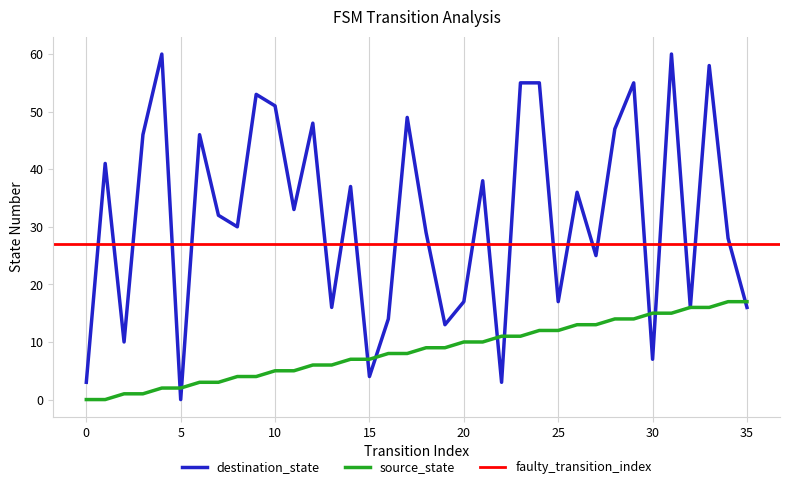

The value of destination_state at 9 is 53. True or false?

True